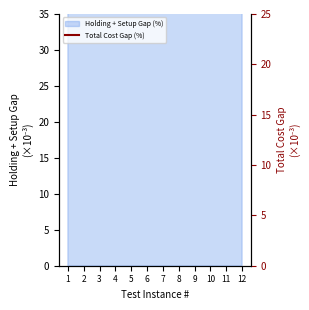

How many data points are less than 78?

1